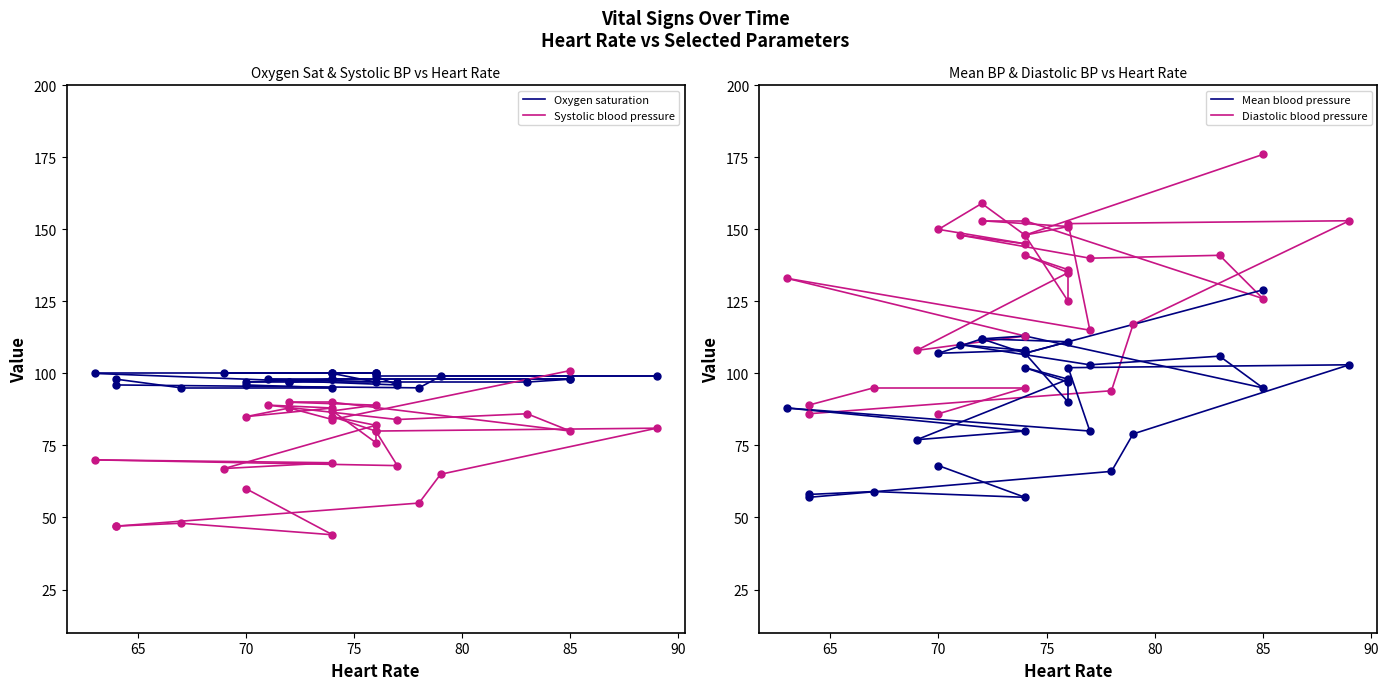

Which series reaches the maximum Y coordinate?

Oxygen saturation